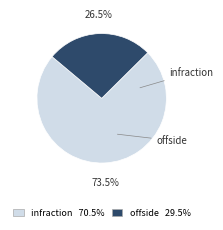

To the nearest percent, what is the difference between the largest and smallest slice percentages?

47%